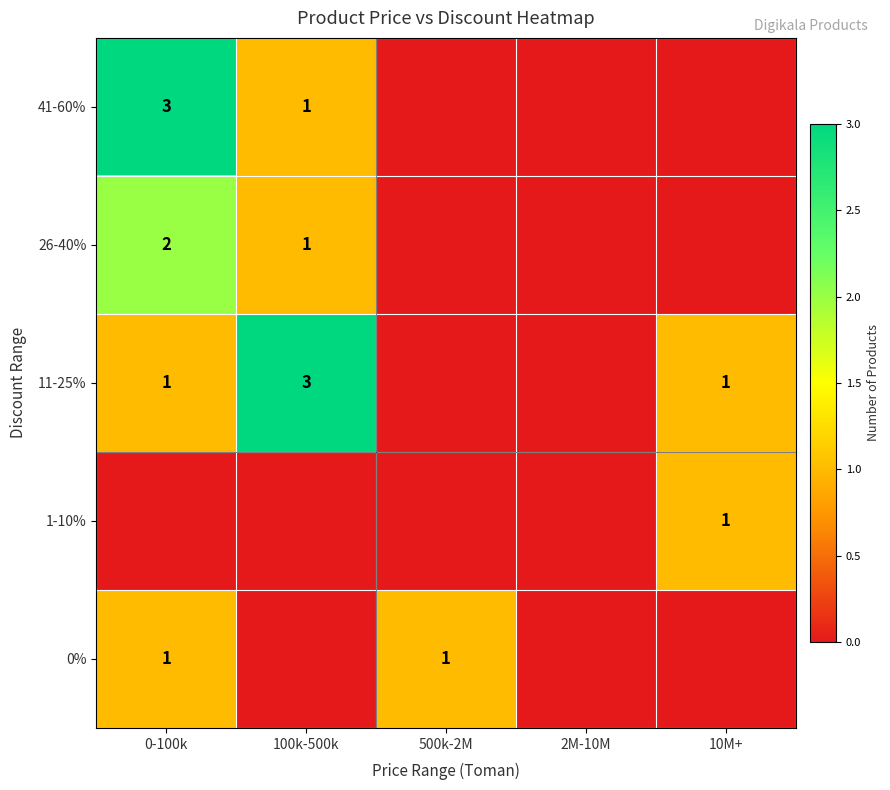

At which category is the sum across all series the highest?

0-100k